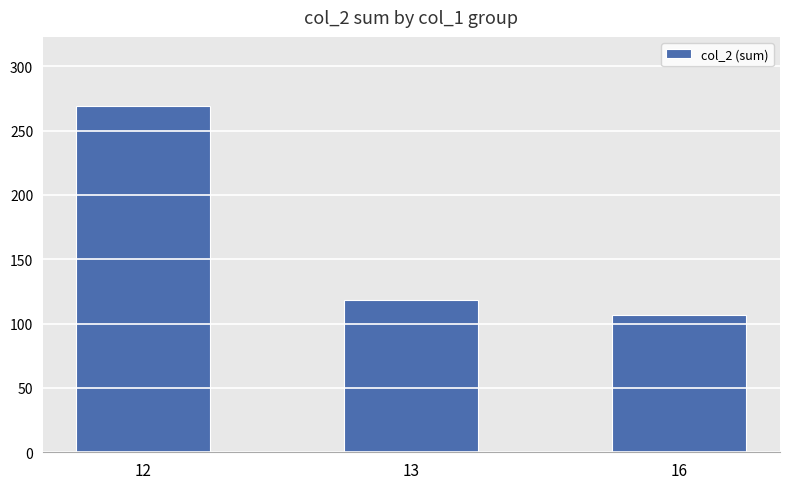

Count the number of categories in the chart.

3